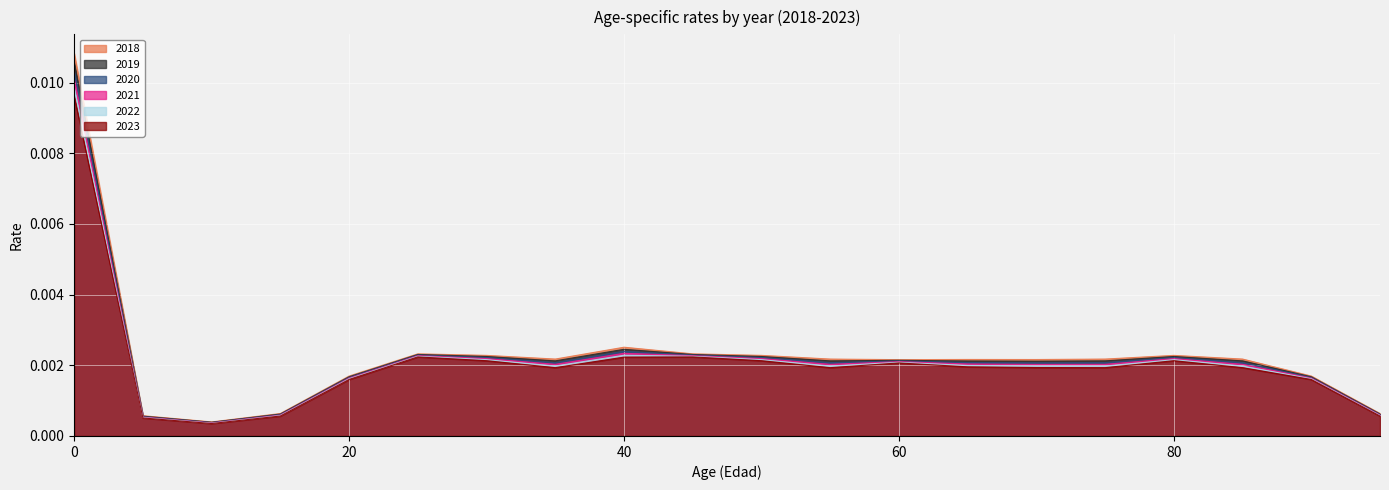

Which series has the largest range (max minus min)?

2018